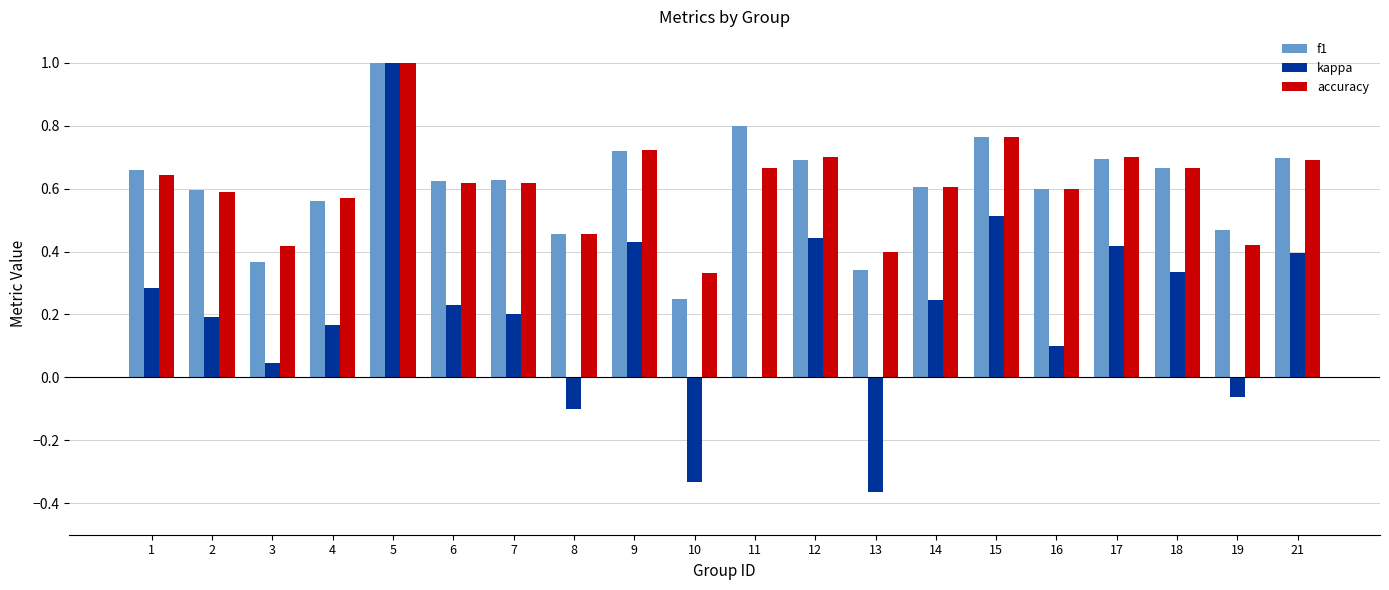

Which series has the largest range (max minus min)?

kappa